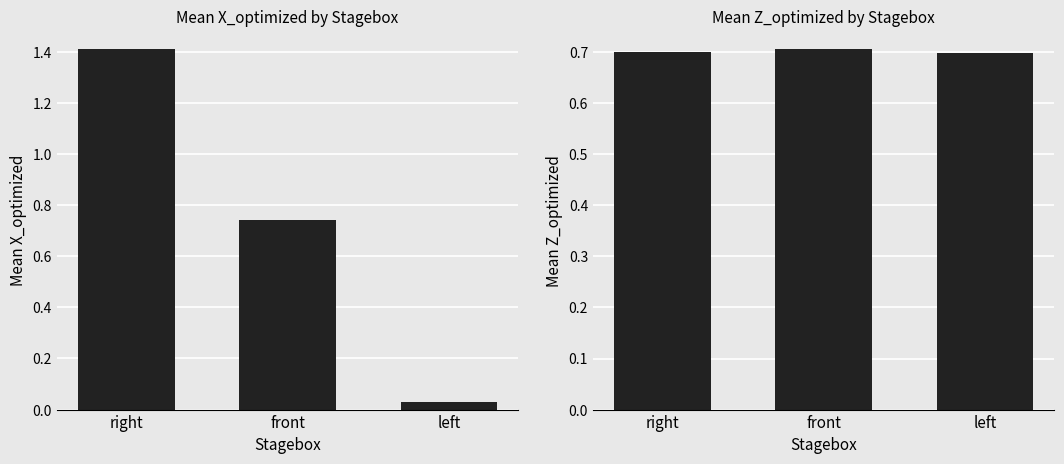

Rank the series by their average value, from lowest to highest.

mean Z_optimized, mean X_optimized